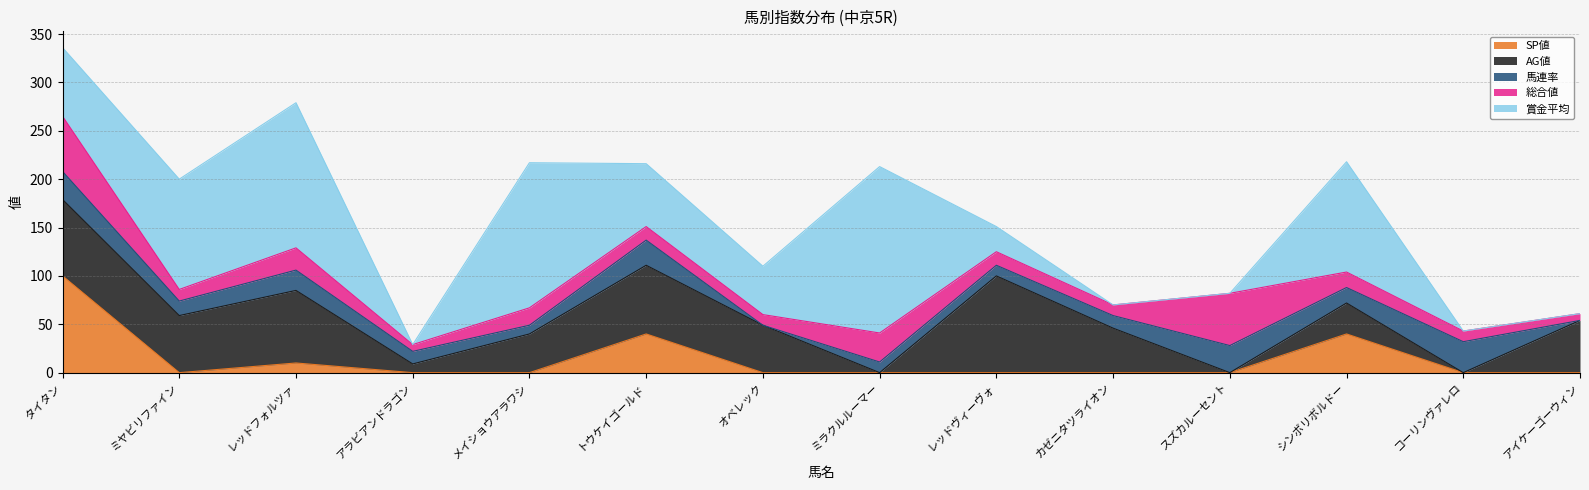

What is the label of the 13th point from the left?

コーリンヴァレロ